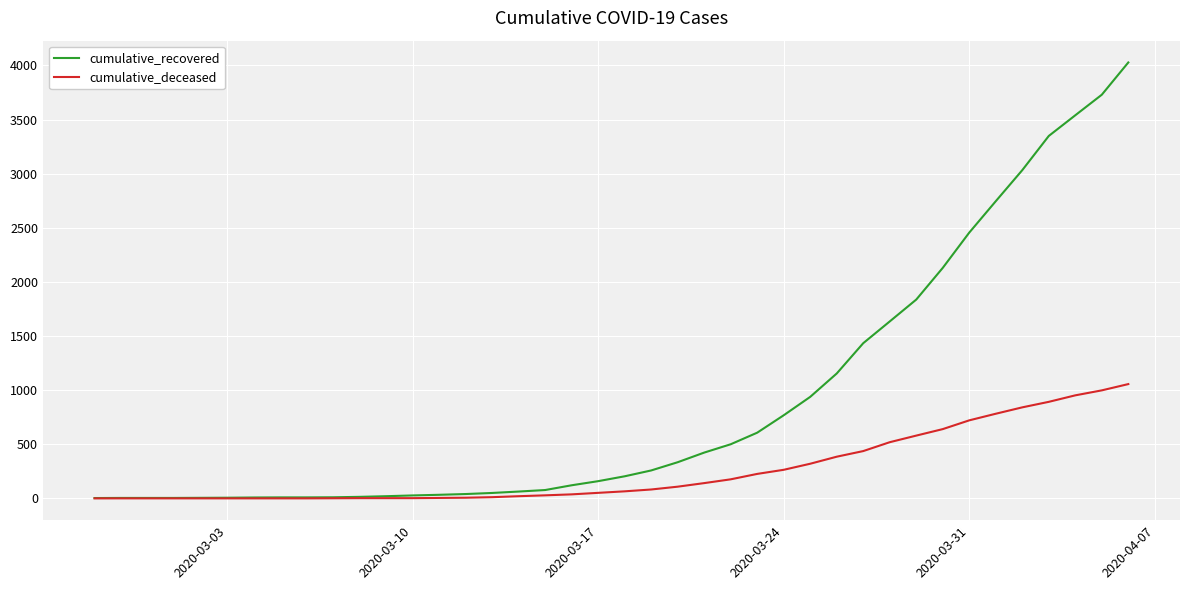

Which series has the largest total across all categories?

cumulative_recovered